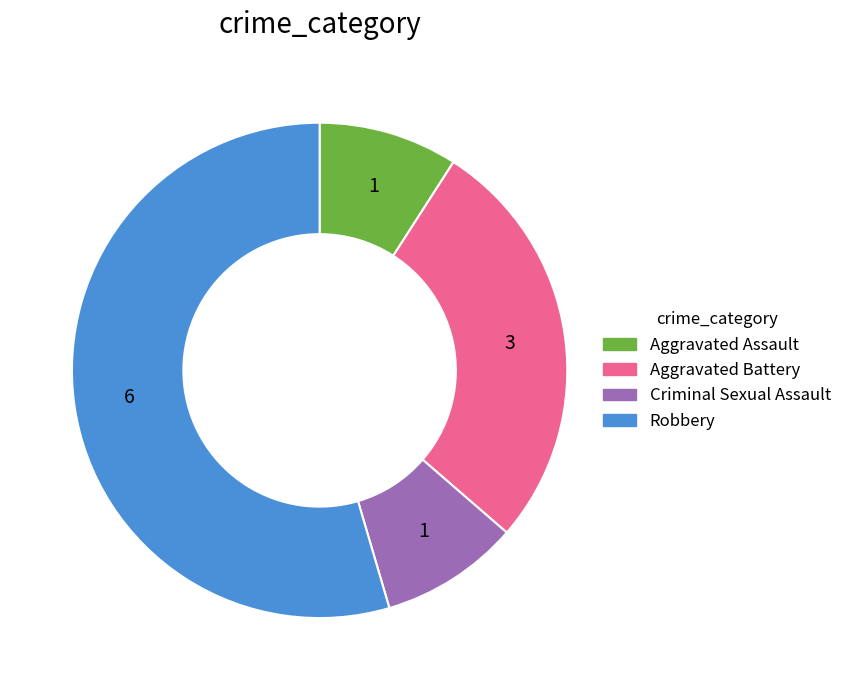

Which category has the biggest portion of the pie?

Robbery